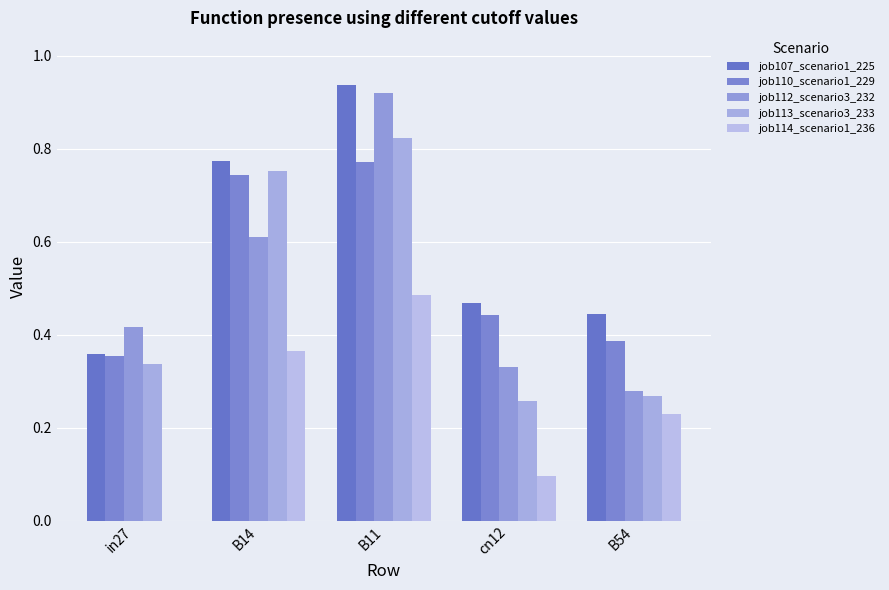

What is the label of the 2nd bar from the right?

cn12